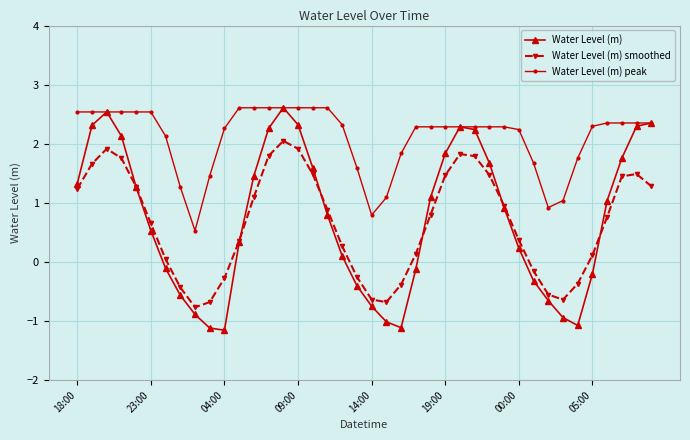

Which series has the widest spread of values?

Water Level (m)